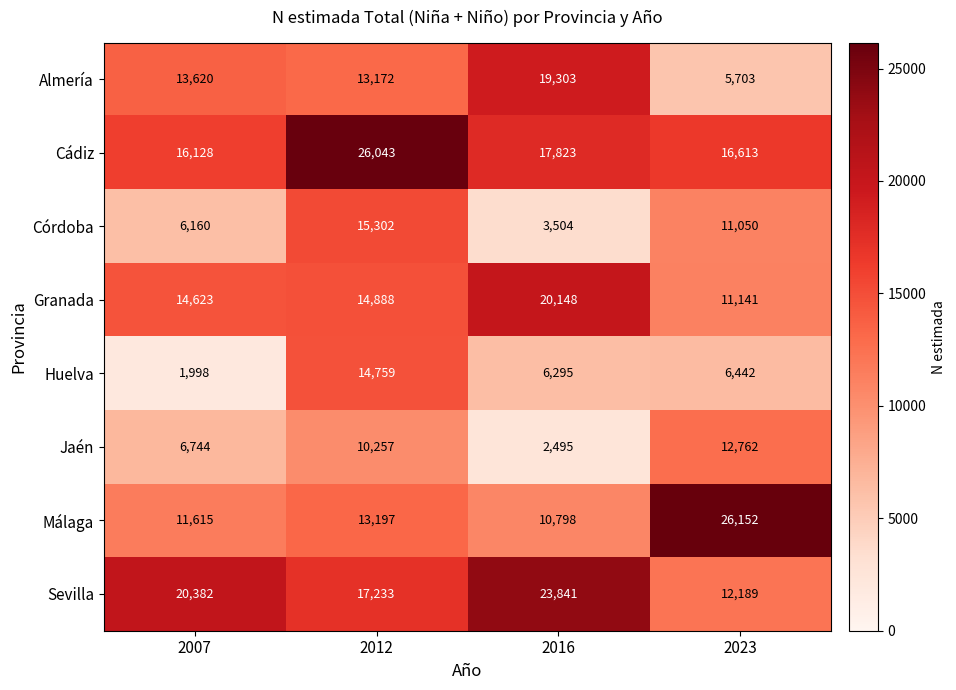

Which series has the largest total across all categories?

Cádiz